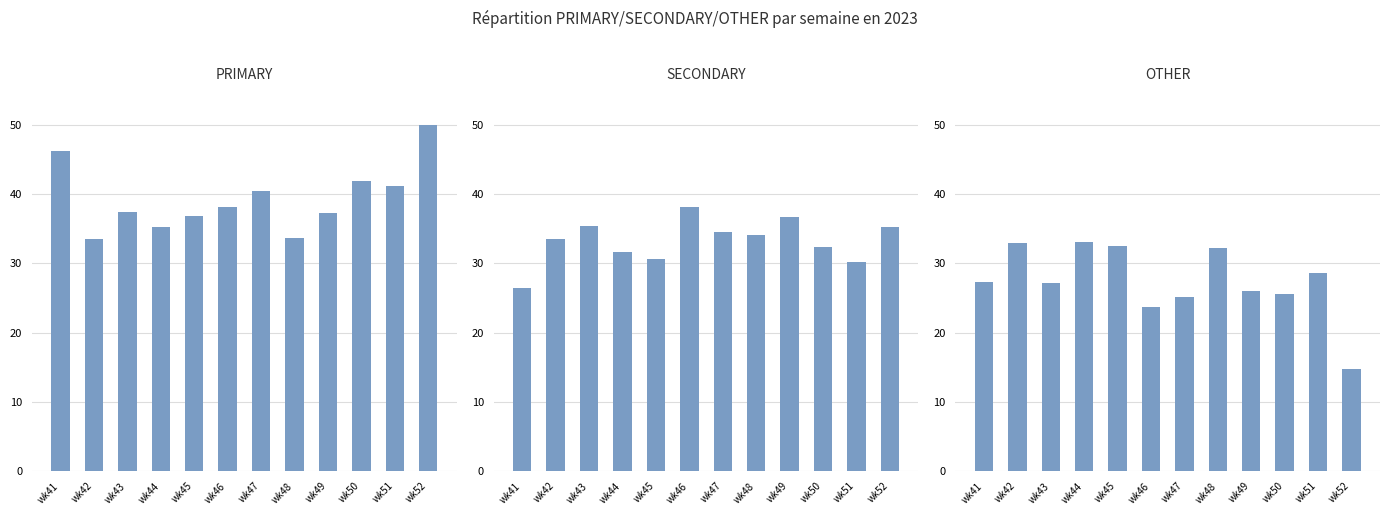

What is the value of the PRIMARY bar at the 8th from the left?

33.7